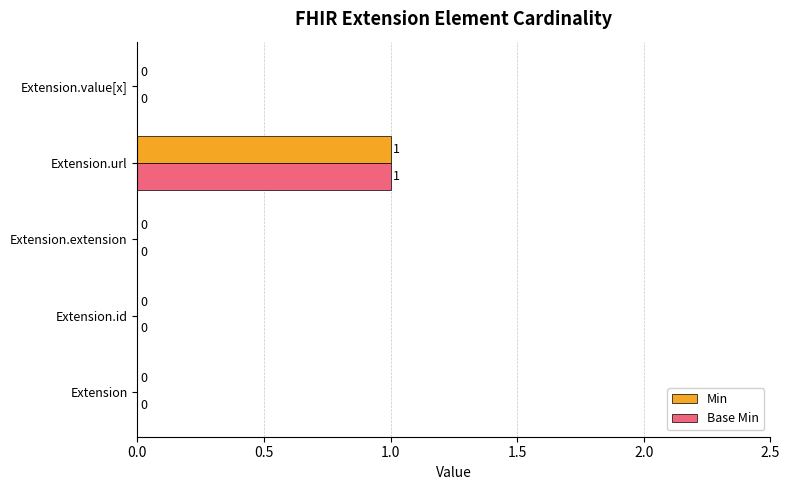

How many data points in Base Min are above 0?

1